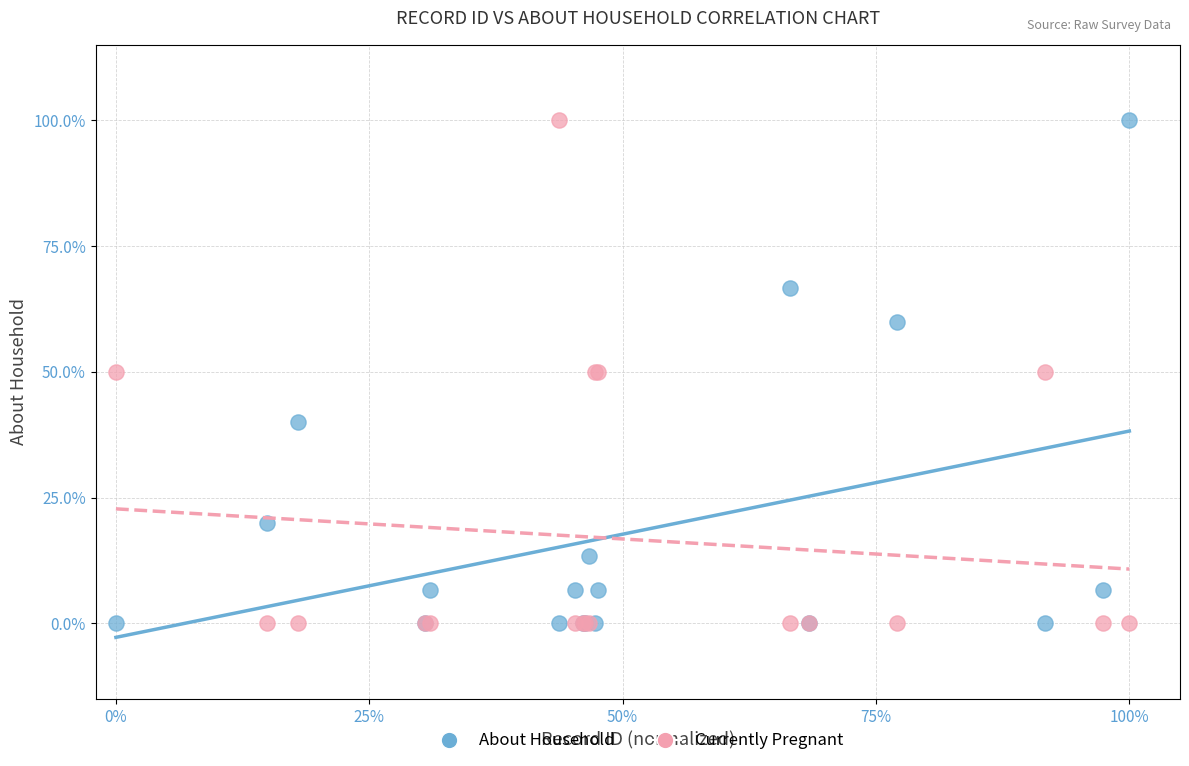

What are all the series names shown in the legend?

About Household, Currently Pregnant